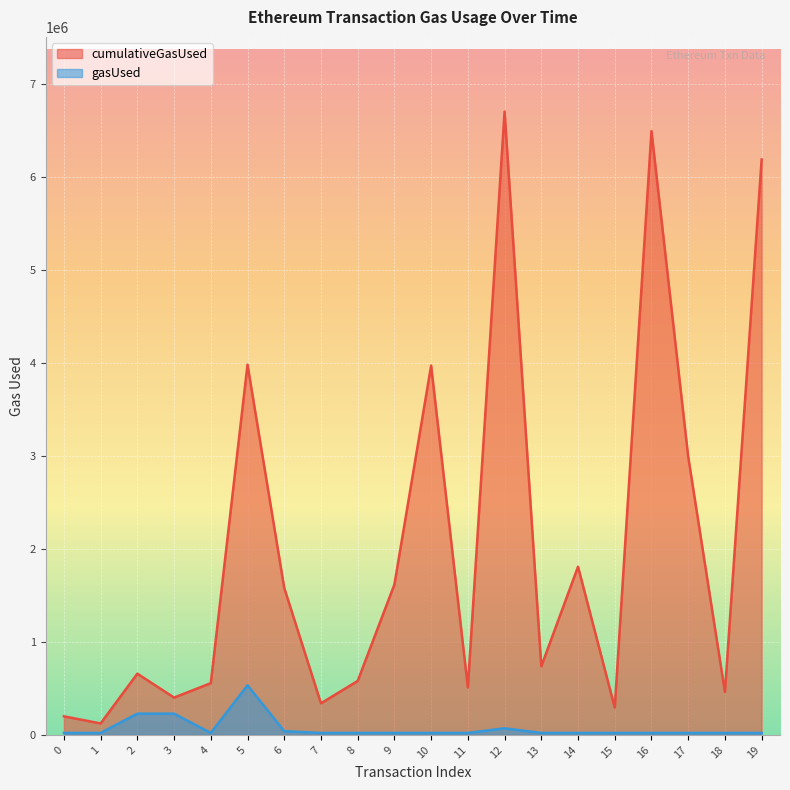

How many values in the gasUsed series exceed 21000?

5